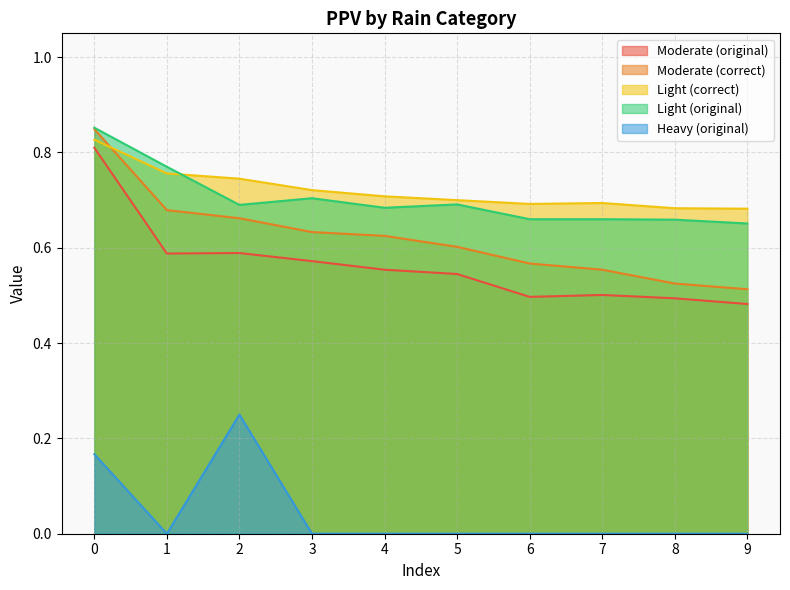

Is the value of Heavy (original) at 1 greater than the value of Light (original) at 5?

No